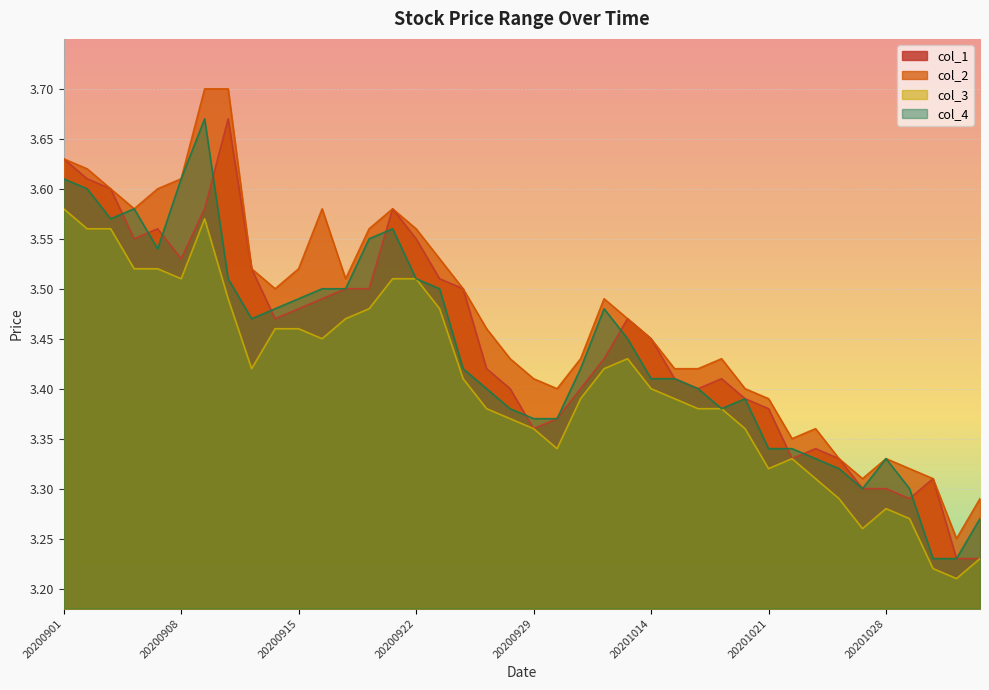

Reading right to left, extract all data points from this chart.

col_1: 20201103=3.2	20201102=3.2	20201030=3.3	20201029=3.3	20201028=3.3	20201027=3.3	20201026=3.3	20201023=3.3	20201022=3.3	20201021=3.4	20201020=3.4	20201019=3.4	20201016=3.4	20201015=3.4	20201014=3.5	20201013=3.5	20201012=3.4	20201009=3.4	20200930=3.4	20200929=3.4	20200928=3.4	20200925=3.4	20200924=3.5	20200923=3.5	20200922=3.5	20200921=3.6	20200918=3.5	20200917=3.5	20200916=3.5	20200915=3.5	20200914=3.5	20200911=3.5	20200910=3.7	20200909=3.6	20200908=3.5	20200907=3.6	20200904=3.5	20200903=3.6	20200902=3.6	20200901=3.6
col_2: 20201103=3.3	20201102=3.2	20201030=3.3	20201029=3.3	20201028=3.3	20201027=3.3	20201026=3.3	20201023=3.4	20201022=3.4	20201021=3.4	20201020=3.4	20201019=3.4	20201016=3.4	20201015=3.4	20201014=3.5	20201013=3.5	20201012=3.5	20201009=3.4	20200930=3.4	20200929=3.4	20200928=3.4	20200925=3.5	20200924=3.5	20200923=3.5	20200922=3.6	20200921=3.6	20200918=3.6	20200917=3.5	20200916=3.6	20200915=3.5	20200914=3.5	20200911=3.5	20200910=3.7	20200909=3.7	20200908=3.6	20200907=3.6	20200904=3.6	20200903=3.6	20200902=3.6	20200901=3.6
col_3: 20201103=3.2	20201102=3.2	20201030=3.2	20201029=3.3	20201028=3.3	20201027=3.3	20201026=3.3	20201023=3.3	20201022=3.3	20201021=3.3	20201020=3.4	20201019=3.4	20201016=3.4	20201015=3.4	20201014=3.4	20201013=3.4	20201012=3.4	20201009=3.4	20200930=3.3	20200929=3.4	20200928=3.4	20200925=3.4	20200924=3.4	20200923=3.5	20200922=3.5	20200921=3.5	20200918=3.5	20200917=3.5	20200916=3.5	20200915=3.5	20200914=3.5	20200911=3.4	20200910=3.5	20200909=3.6	20200908=3.5	20200907=3.5	20200904=3.5	20200903=3.6	20200902=3.6	20200901=3.6
col_4: 20201103=3.3	20201102=3.2	20201030=3.2	20201029=3.3	20201028=3.3	20201027=3.3	20201026=3.3	20201023=3.3	20201022=3.3	20201021=3.3	20201020=3.4	20201019=3.4	20201016=3.4	20201015=3.4	20201014=3.4	20201013=3.5	20201012=3.5	20201009=3.4	20200930=3.4	20200929=3.4	20200928=3.4	20200925=3.4	20200924=3.4	20200923=3.5	20200922=3.5	20200921=3.6	20200918=3.5	20200917=3.5	20200916=3.5	20200915=3.5	20200914=3.5	20200911=3.5	20200910=3.5	20200909=3.7	20200908=3.6	20200907=3.5	20200904=3.6	20200903=3.6	20200902=3.6	20200901=3.6